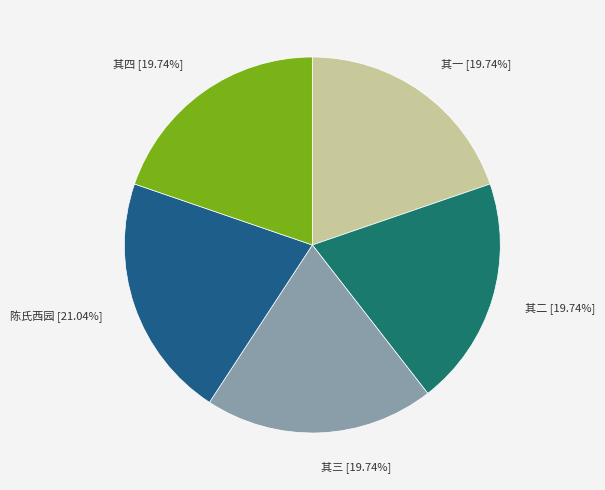

To the nearest percent, what is the difference between the largest and smallest slice percentages?

1%